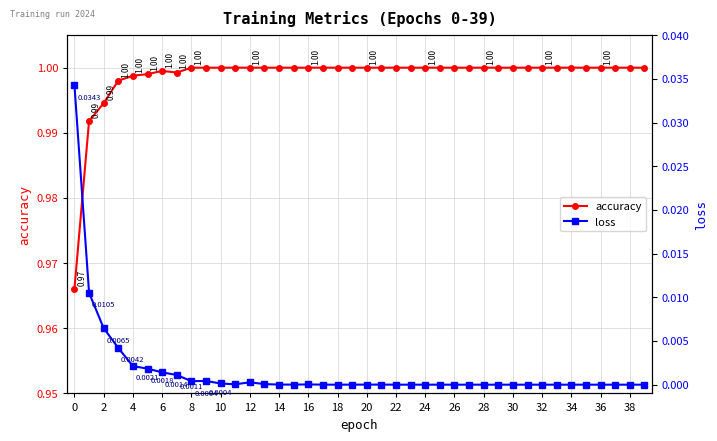

What is the sum of the accuracy values at 14 and 30?

2.0